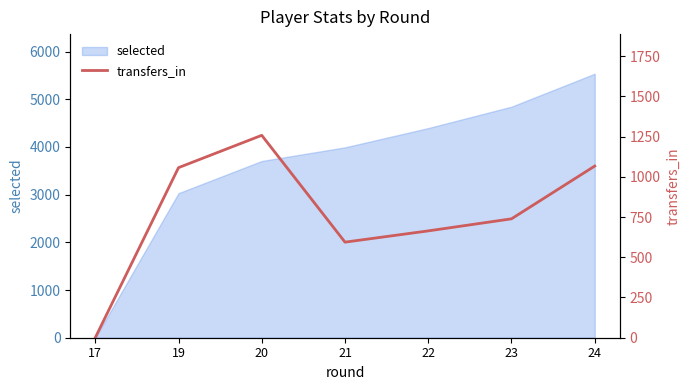

How many data points does each series have?

7